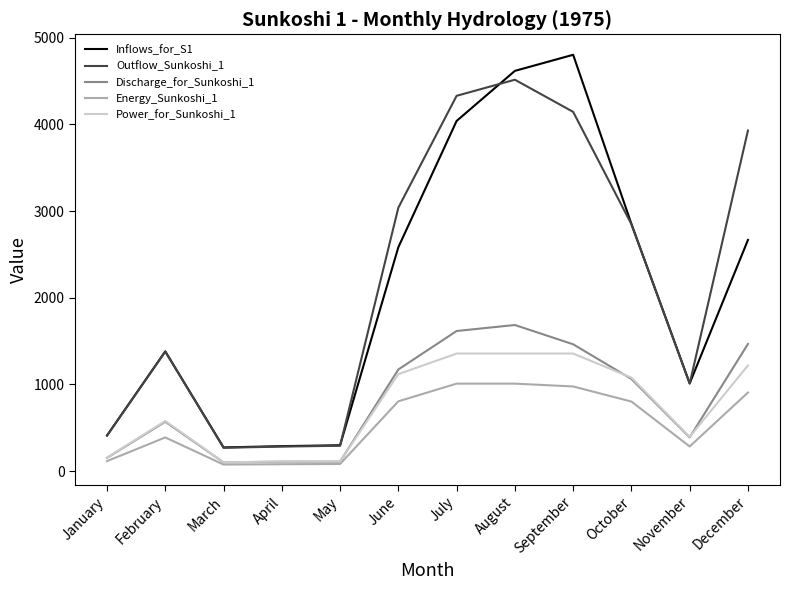

At which category is the sum across all series the highest?

August